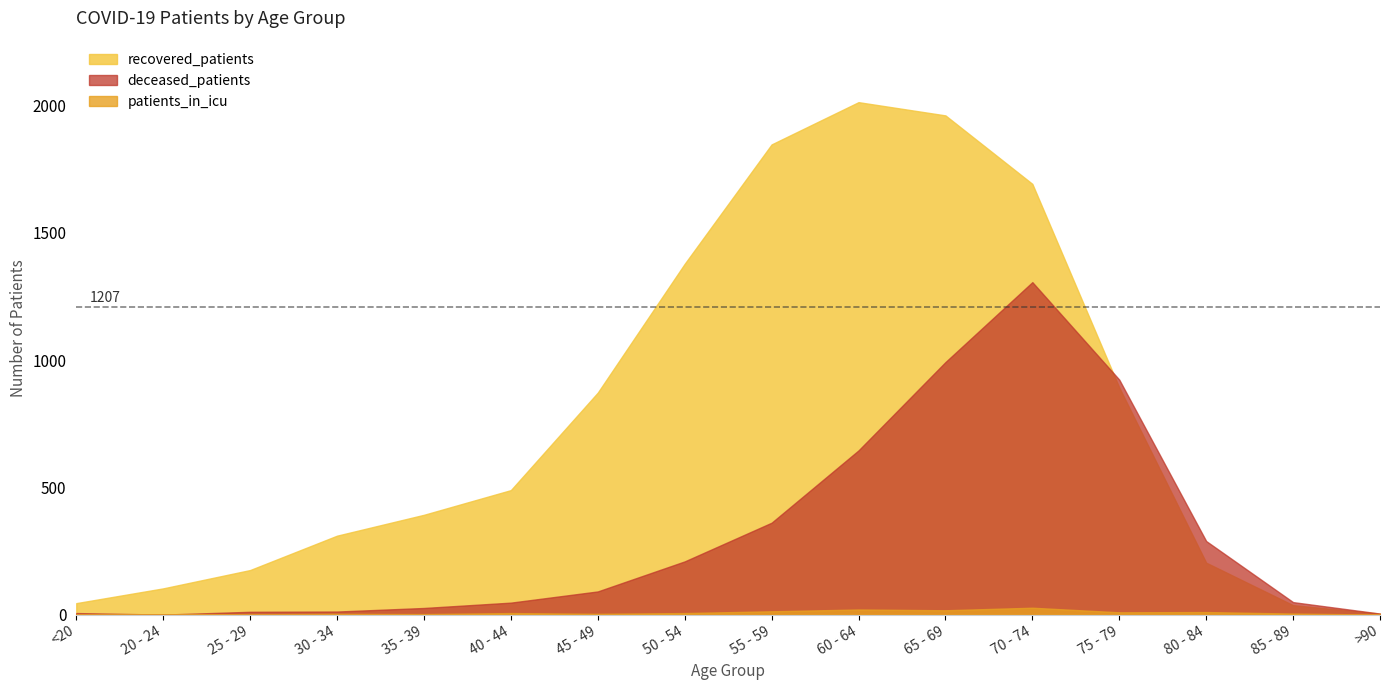

At which category is the sum across all series the highest?

70 - 74